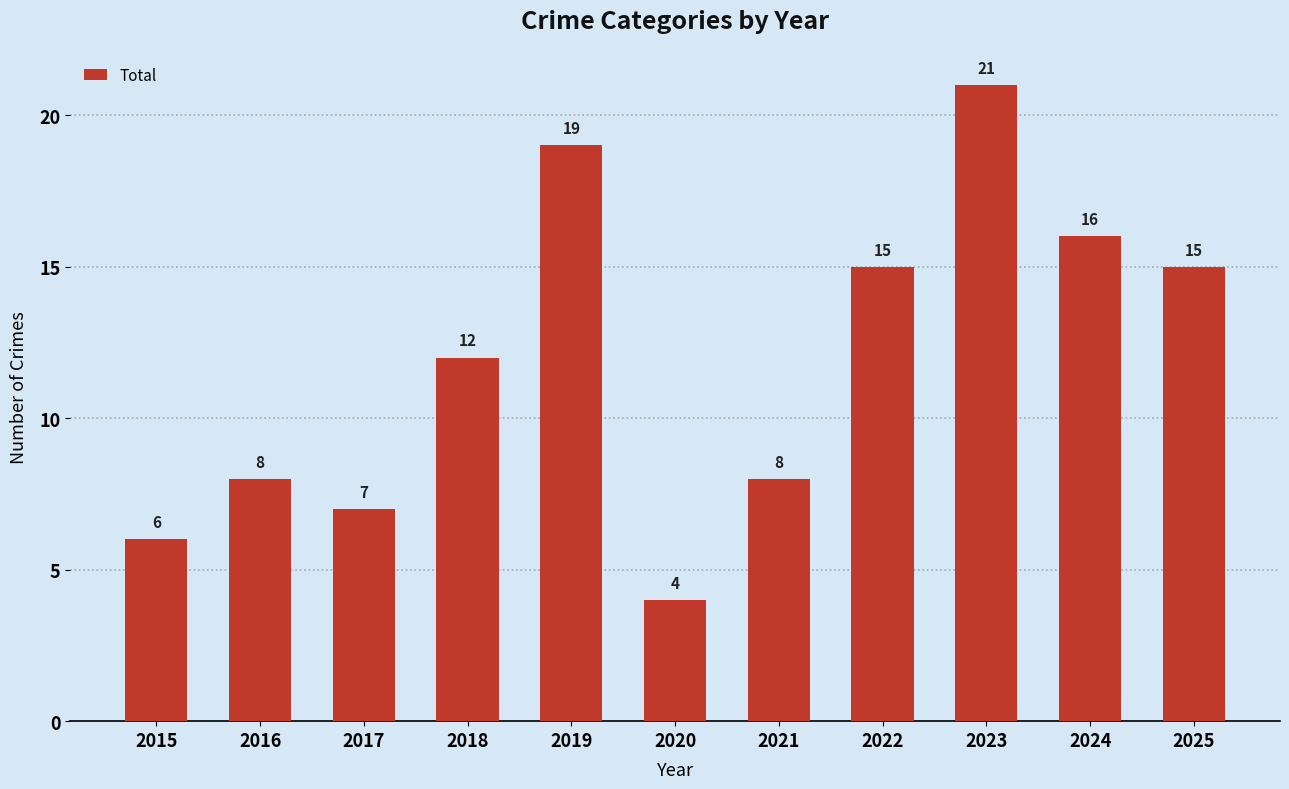

Count the number of data series in this chart.

1